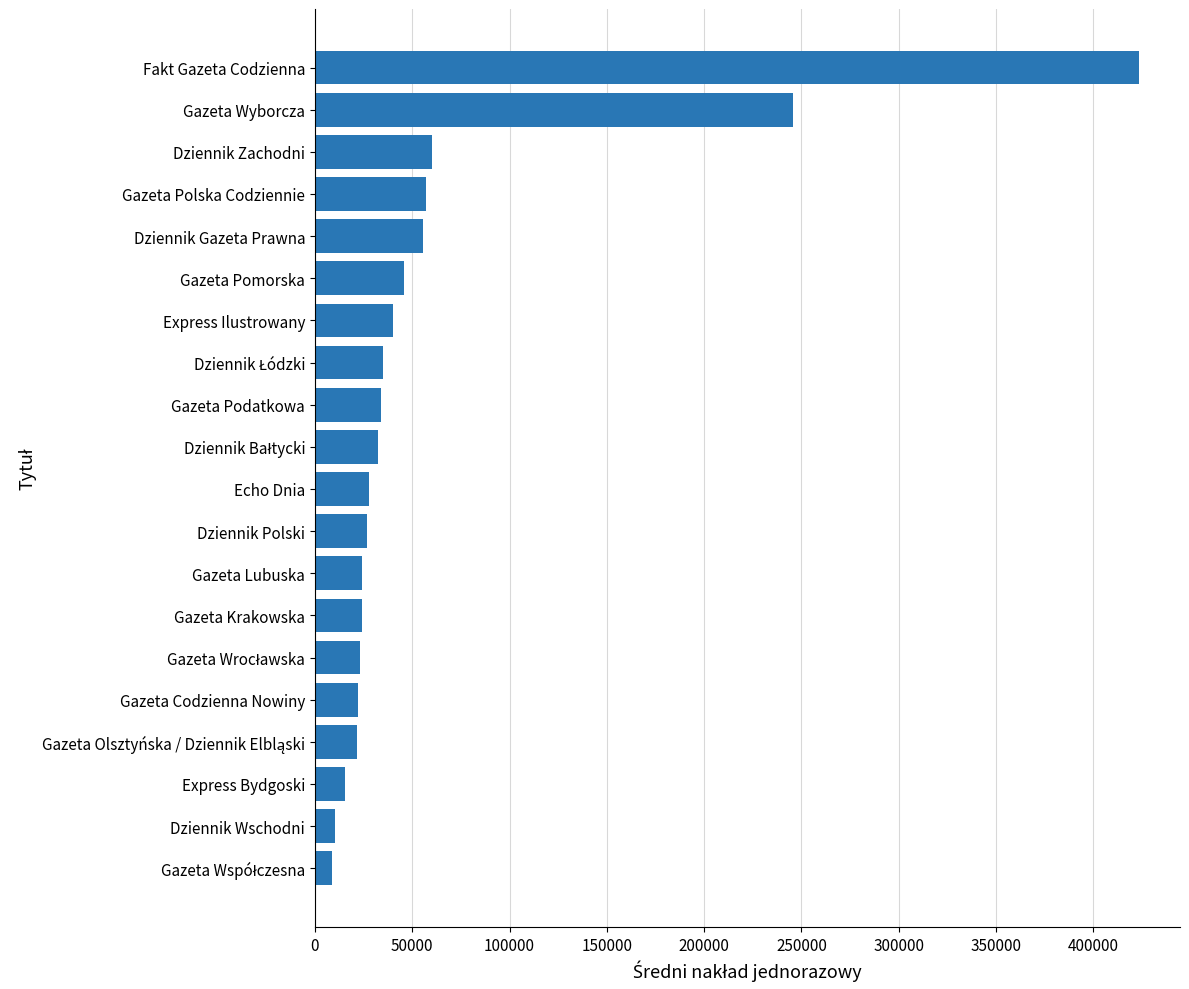

Approximately how many times larger is the value at Gazeta Polska Codziennie compared to Gazeta Podatkowa?

1.7